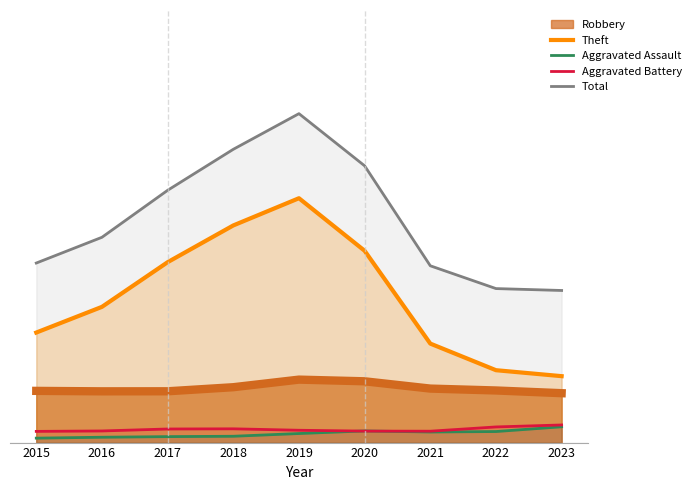

At how many categories does at least one series exceed 49?

9